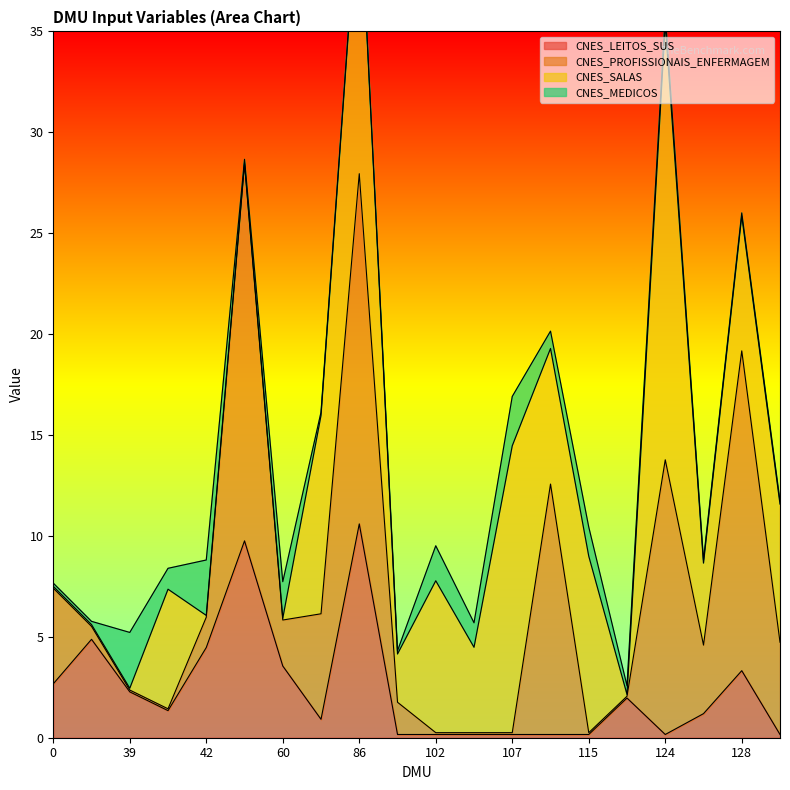

What is the total value across all series at 0?

7.7